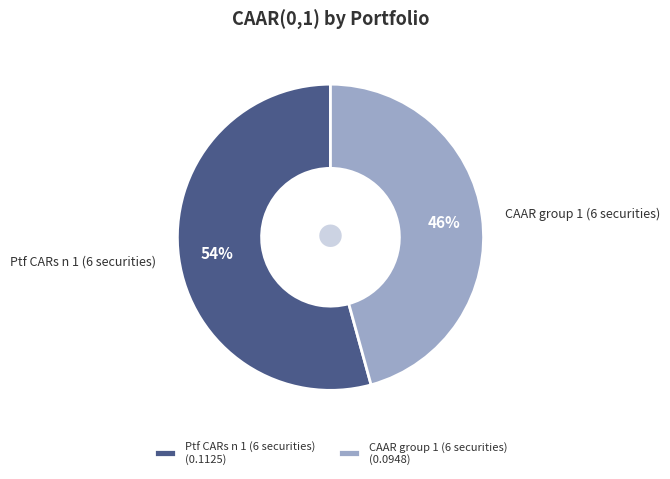

Count the number of slices in the pie.

2